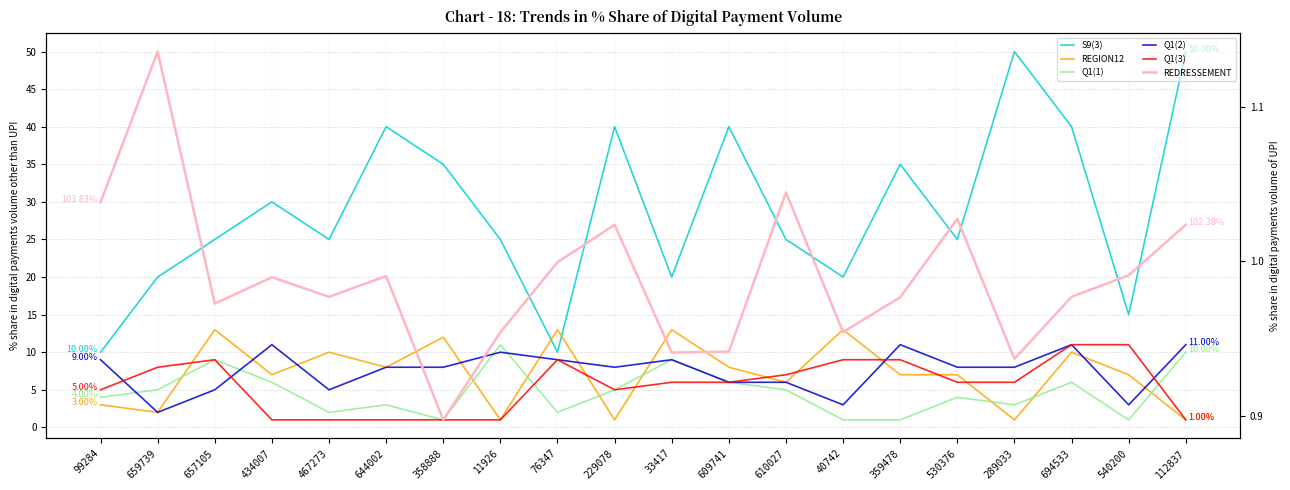

List the labels in order of Q1(2) value, smallest first.

659739, 40742, 540200, 657105, 467273, 609741, 610027, 644002, 358888, 229078, 530376, 289033, 99284, 76347, 33417, 11926, 434007, 359478, 694533, 112837